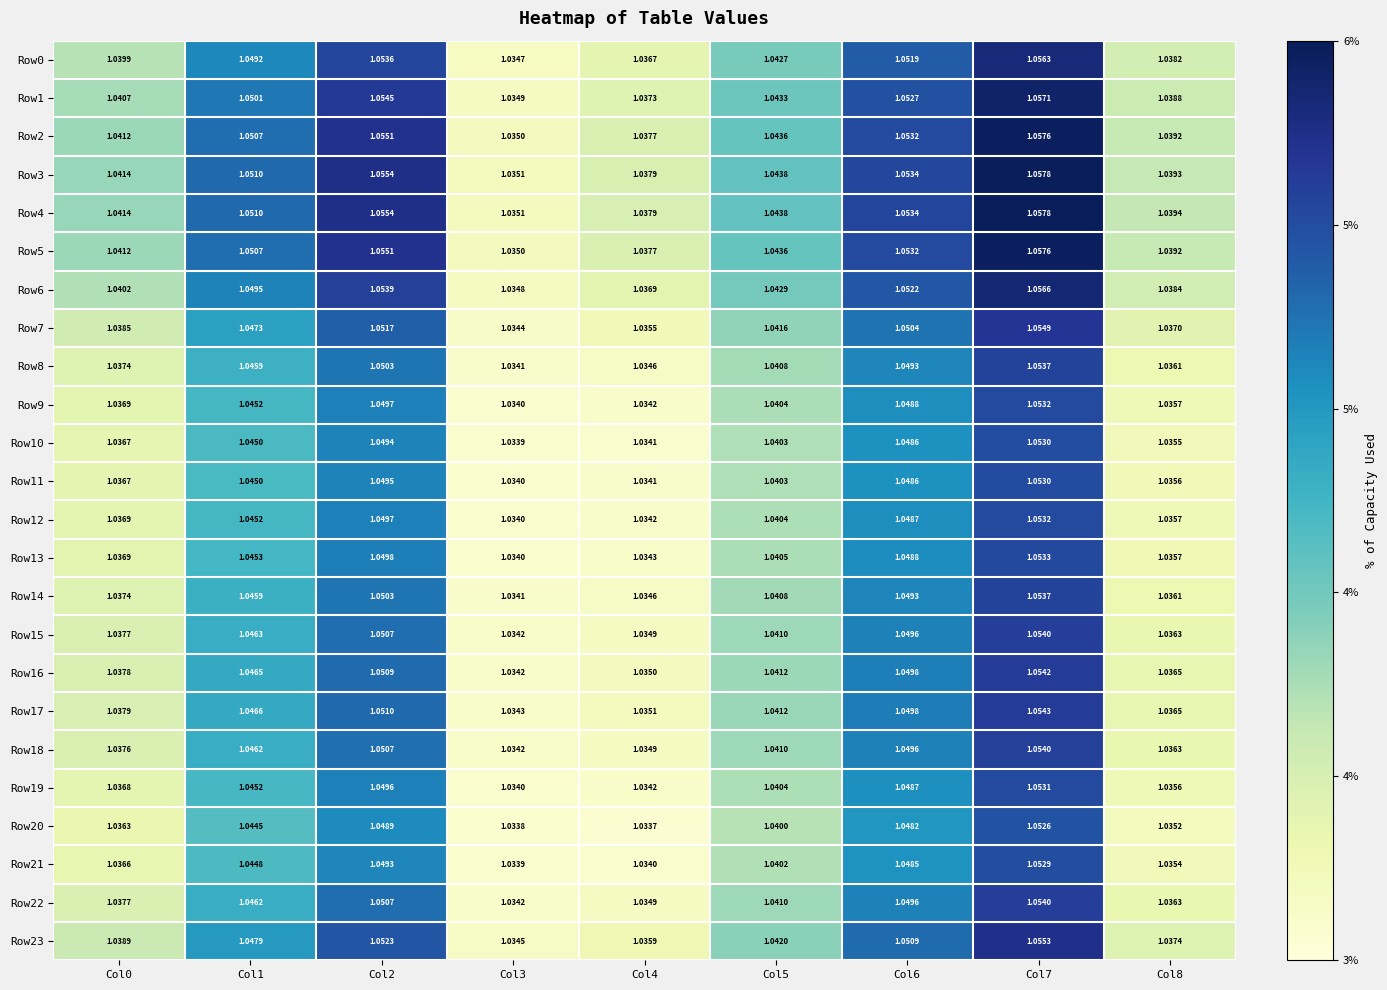

Is the value of Row6 at Col7 greater than the value of Row7 at Col6?

Yes